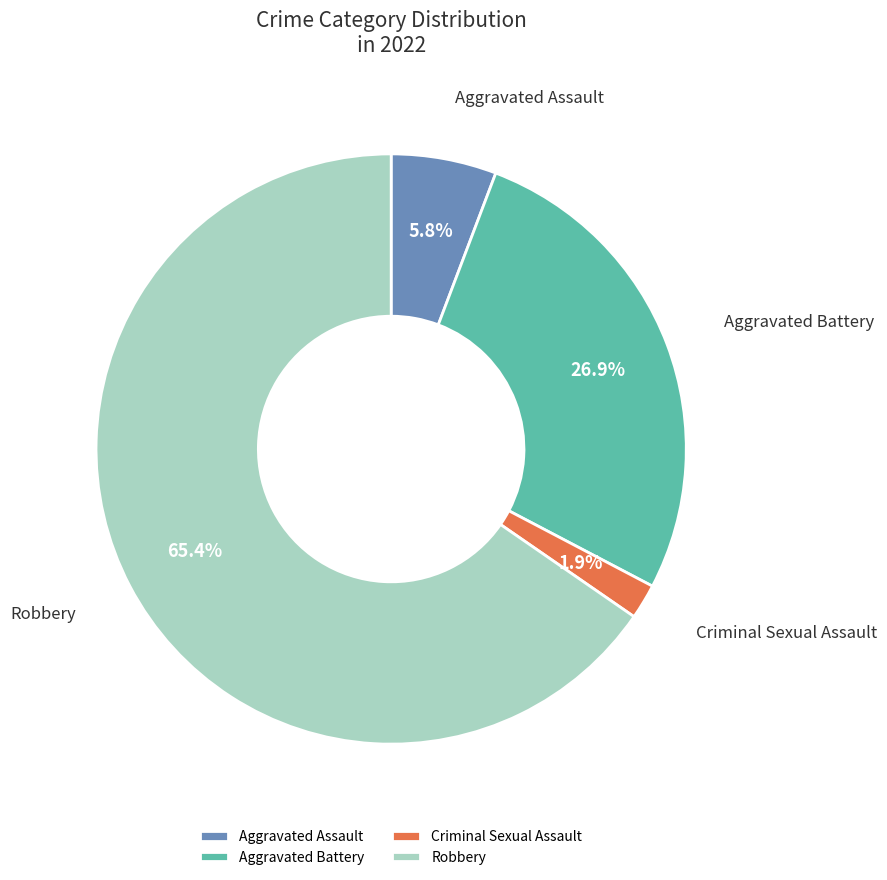

What is the largest slice in the pie chart?

Robbery